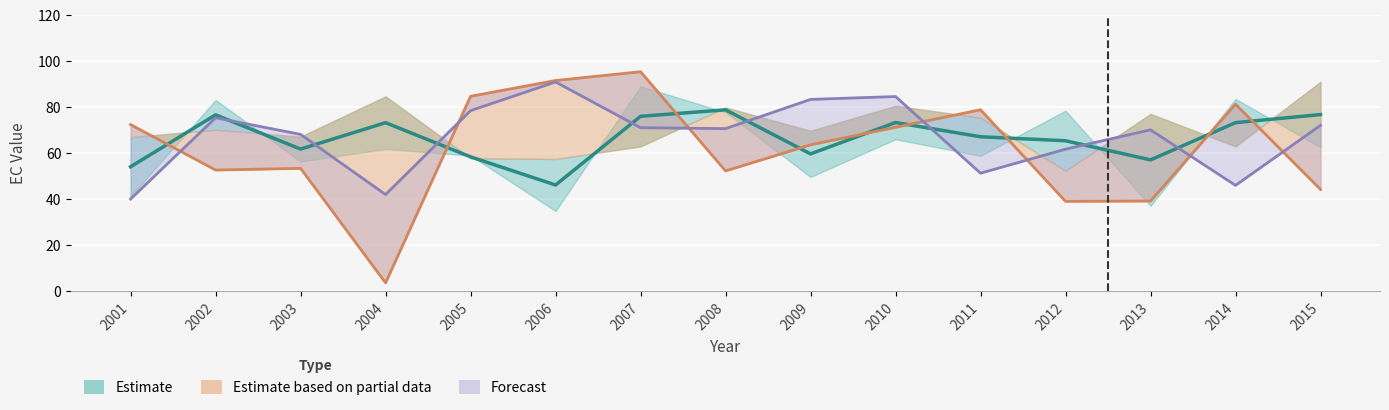

Between 2003 and 2007, which is larger?

2007